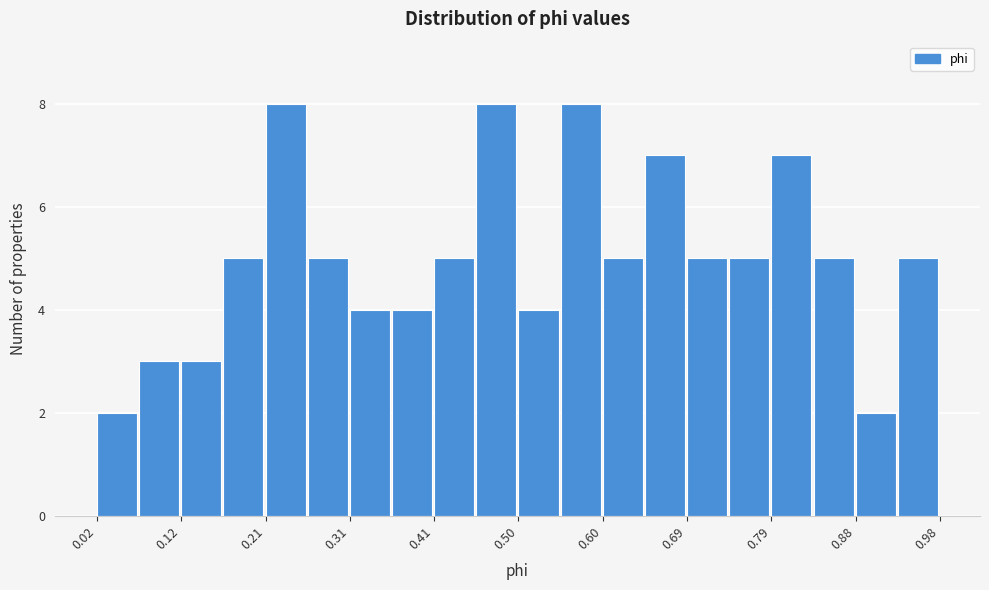

Reading left to right, transcribe this chart: for each bar, give the range it covers on the x-axis and its height. Neither the bar edges nor the heights are printed on the chart, so give them approximately, as read against the axes.

0.02 to 0.07: 2
0.07 to 0.12: 3
0.12 to 0.17: 3
0.17 to 0.21: 5
0.21 to 0.26: 8
0.26 to 0.31: 5
0.31 to 0.36: 4
0.36 to 0.41: 4
0.41 to 0.45: 5
0.45 to 0.50: 8
0.50 to 0.55: 4
0.55 to 0.60: 8
0.60 to 0.64: 5
0.64 to 0.69: 7
0.69 to 0.74: 5
0.74 to 0.79: 5
0.79 to 0.84: 7
0.84 to 0.88: 5
0.88 to 0.93: 2
0.93 to 0.98: 5